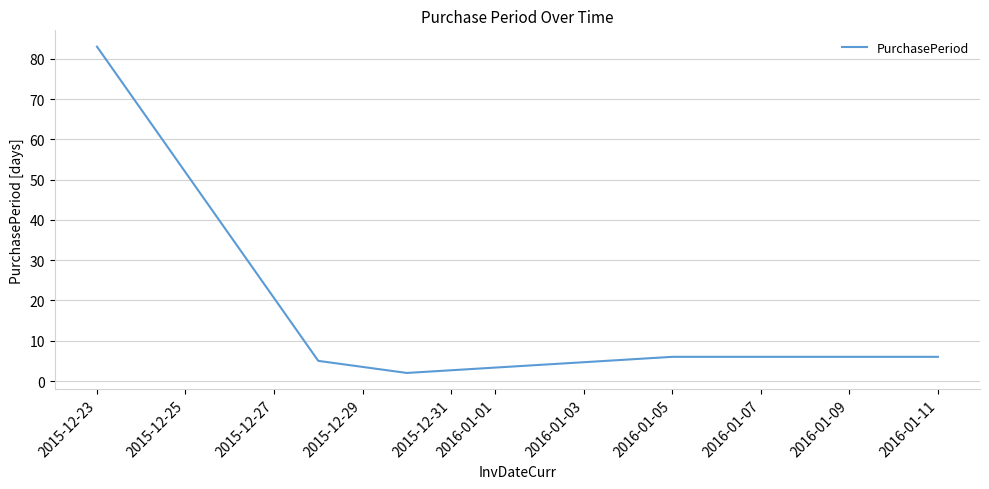

What is the difference between the maximum and minimum values?

81